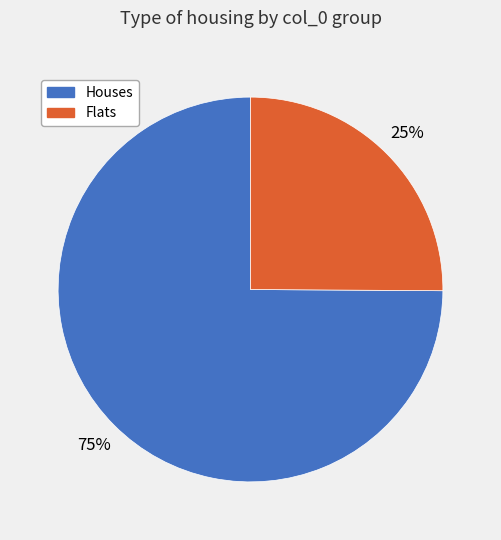

Does any single category account for the majority?

Yes